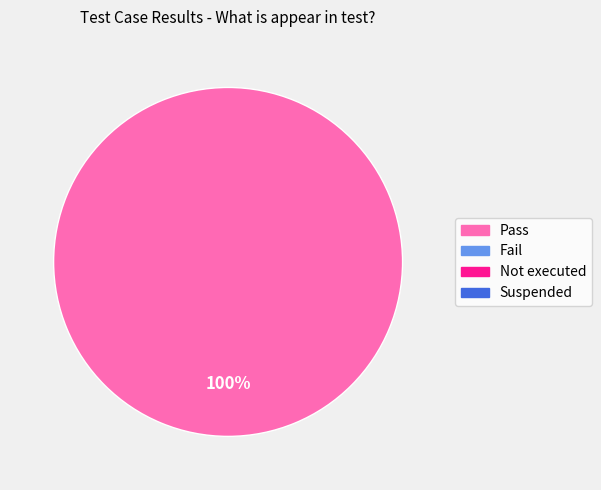

Does any single category account for the majority?

Yes